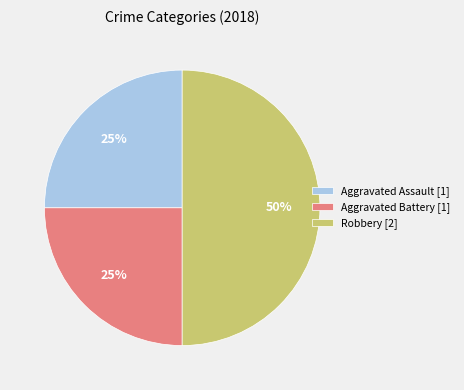

To the nearest percent, what is the combined percentage of Aggravated Battery [1] and Aggravated Assault [1]?

50%